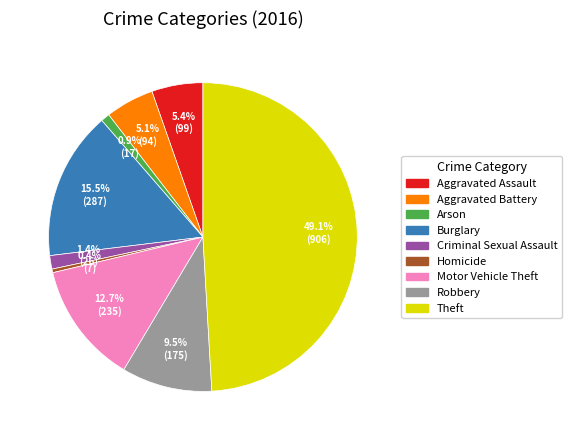

Does Criminal Sexual Assault account for over 50% of the chart?

No